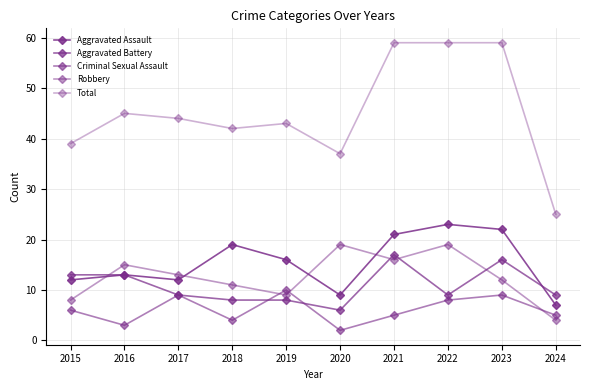

What is the value of the Aggravated Battery point at the 3rd from the left?

9